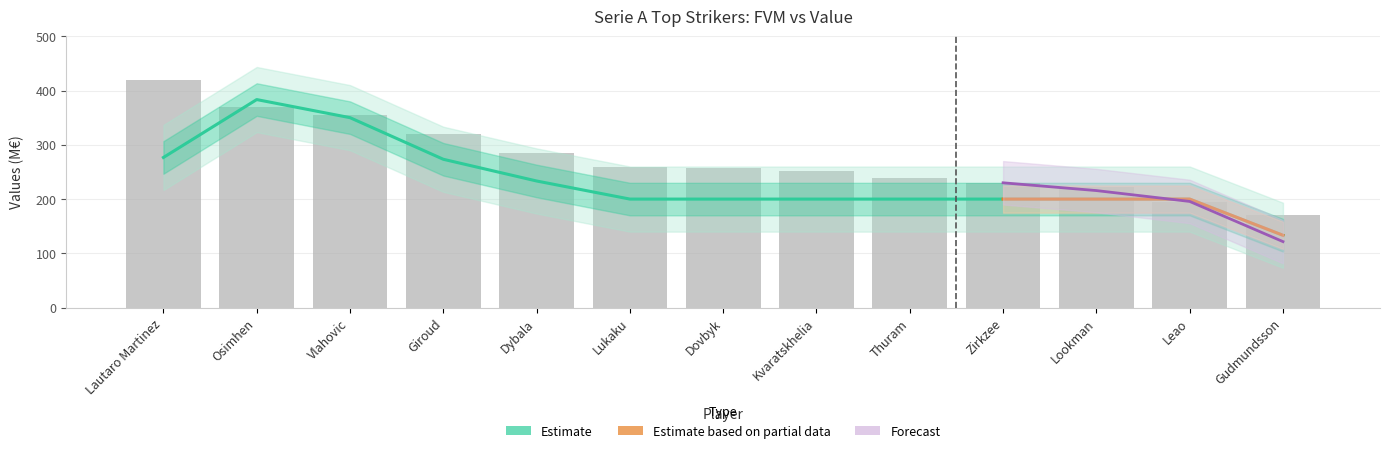

At which label is the value closest to 295?

Dybala